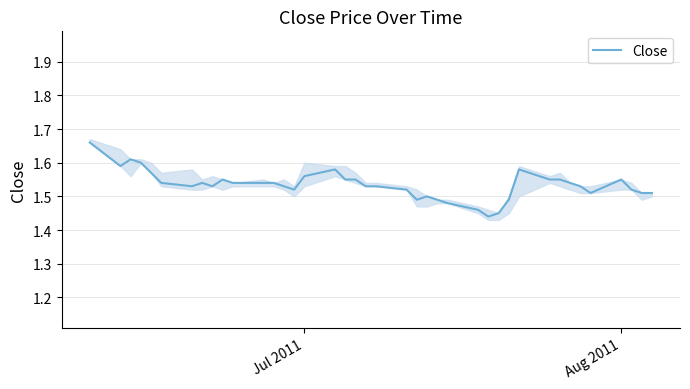

True or false: Close has a value of 0.9 at Aug 2011.

False